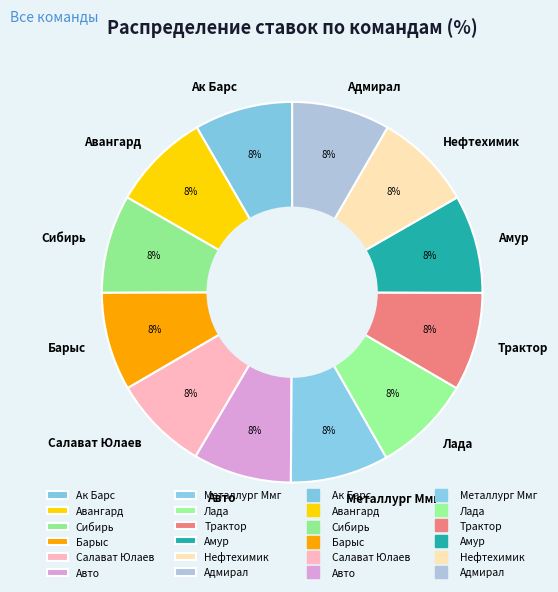

What is the ratio of the value at Адмирал to the value at Нефтехимик?

1.0